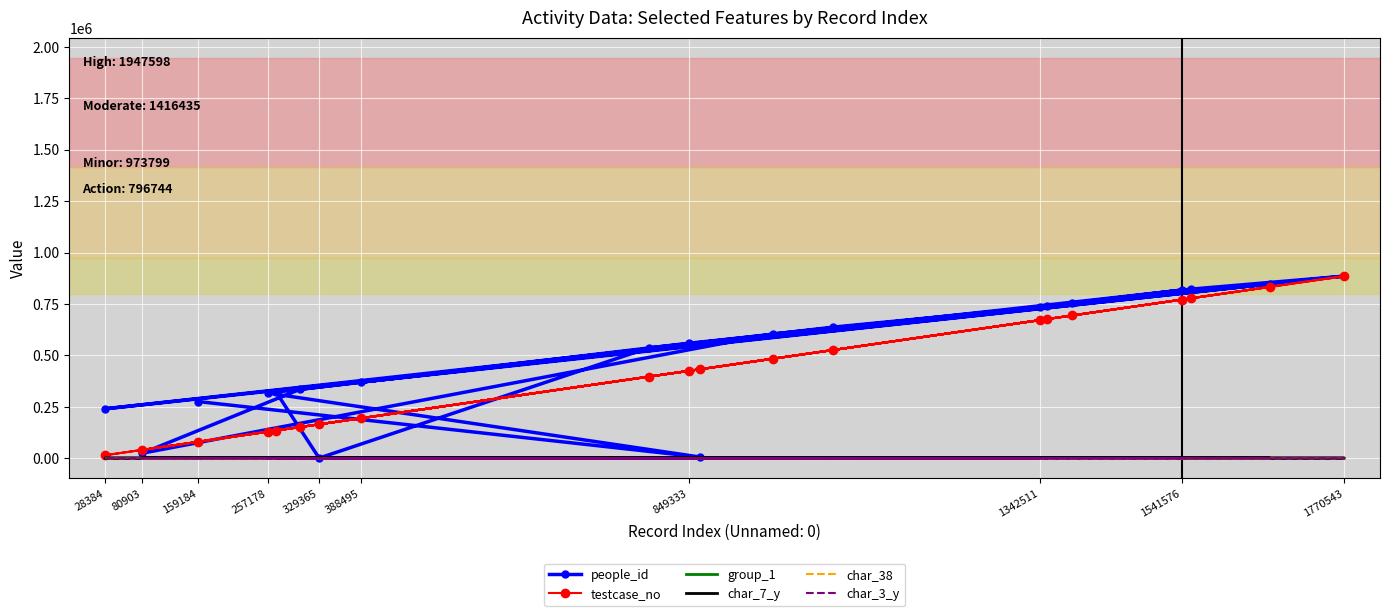

The value of group_1 at 1770543 is 2.0. True or false?

True